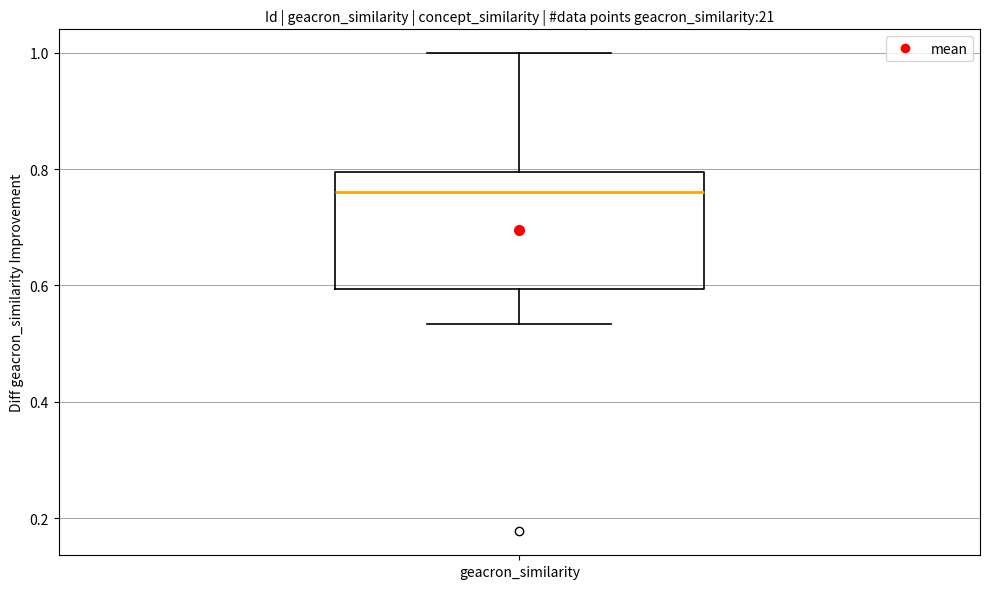

Where does the lower whisker of the box for geacron_similarity end on the y-axis? The values are not printed on the chart, so give them approximately, as read against the axis.

0.54